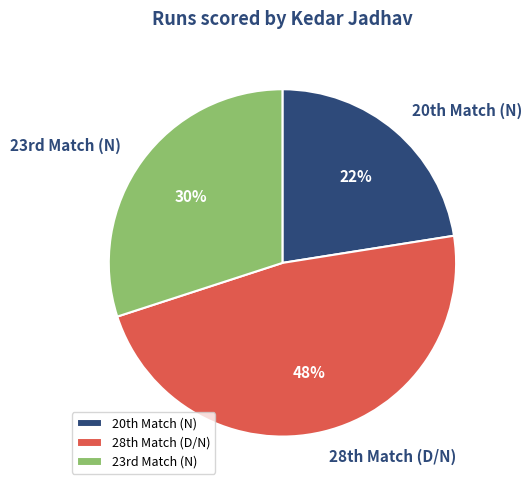

Is there a majority slice in this chart?

No